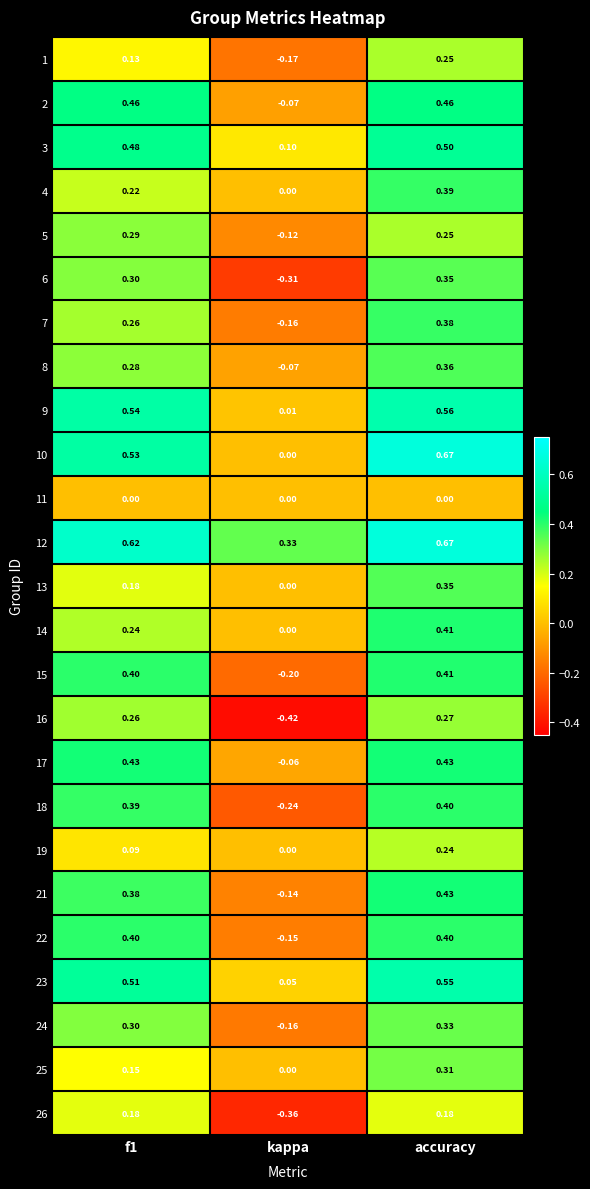

Which category has the lowest value across all series?

kappa